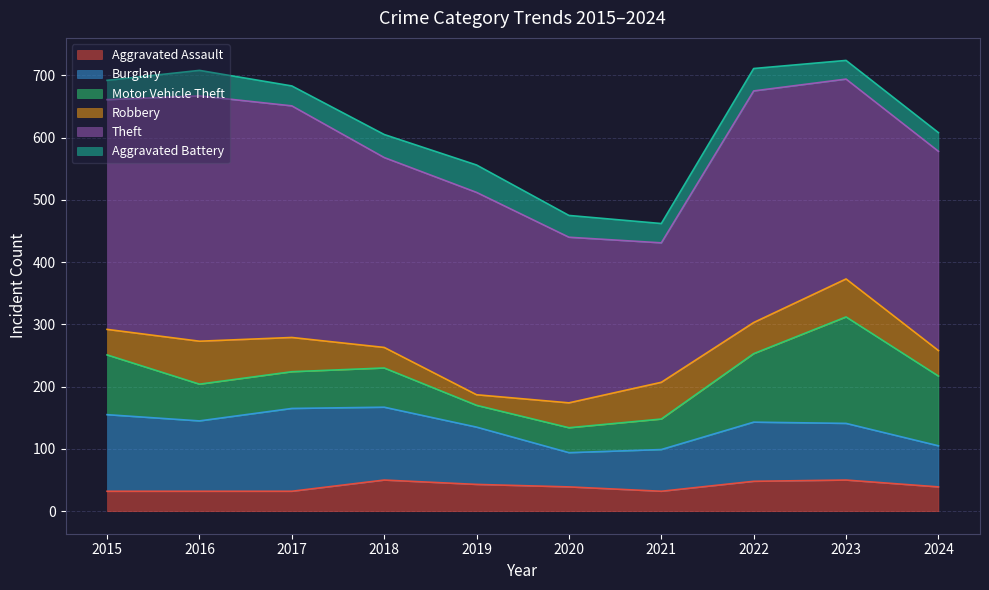

What is the minimum value shown in the chart?

17